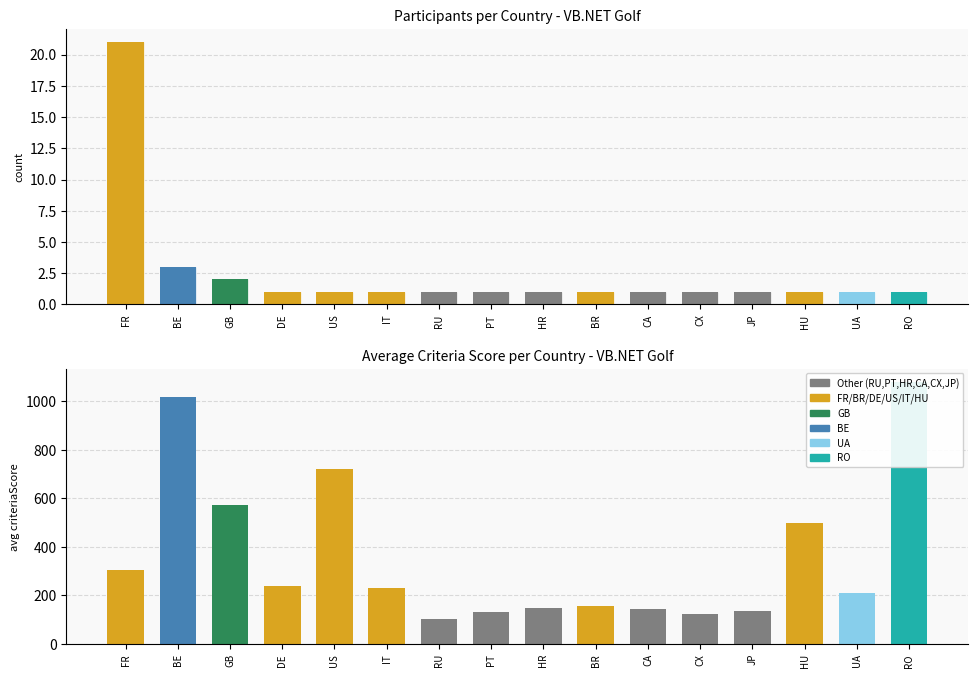

List the labels in order of value, largest first.

FR, BE, GB, DE, US, IT, RU, PT, HR, BR, CA, CX, JP, HU, UA, RO